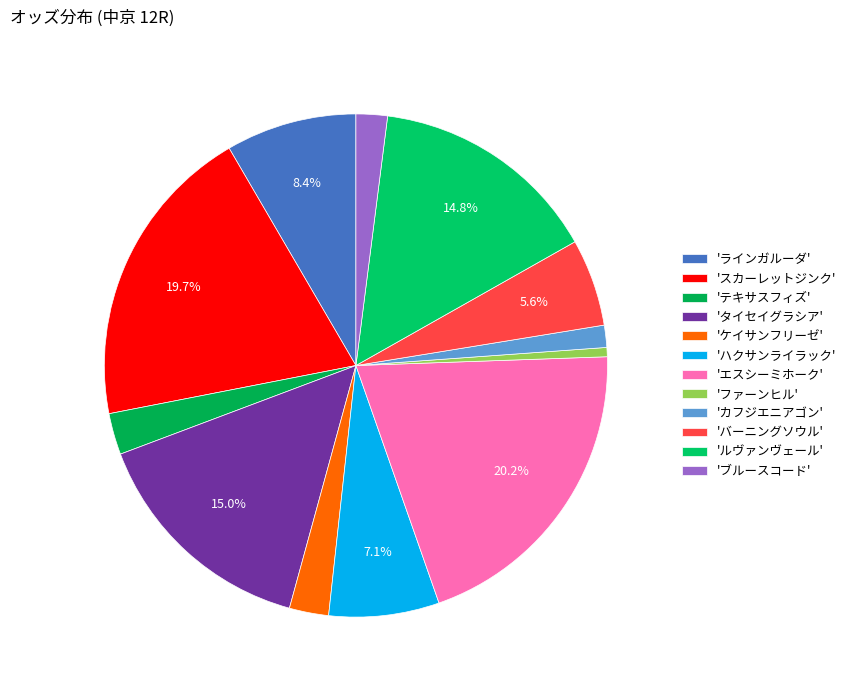

What is the largest slice in the pie chart?

'エスシーミホーク'